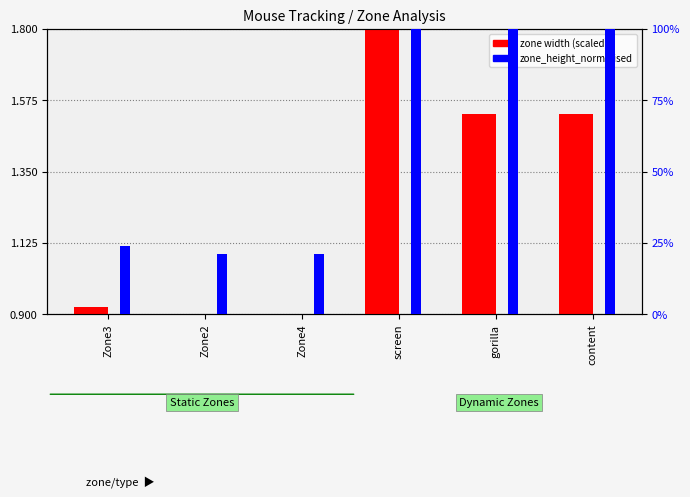

Which label corresponds to the smallest value in the chart?

Zone2